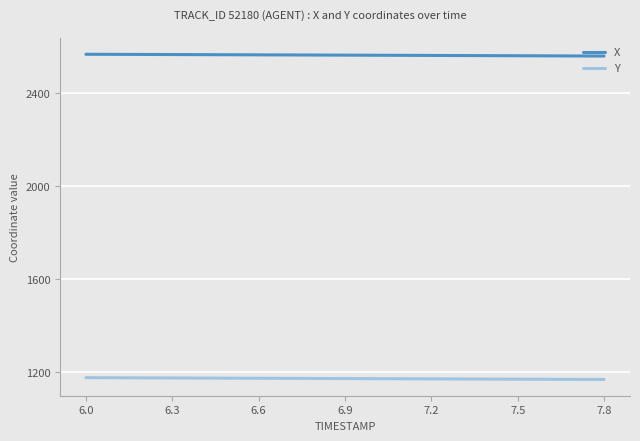

What is the greatest value displayed?

2568.8